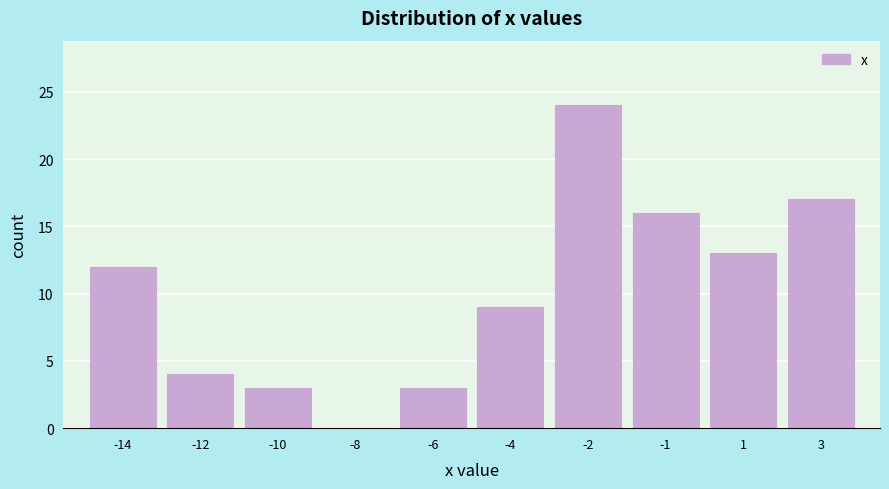

Reading left to right, list all the values displayed in this chart.

-14=12	-12=4	-10=3	-8=0	-6=3	-4=9	-2=24	-1=16	1=13	3=17